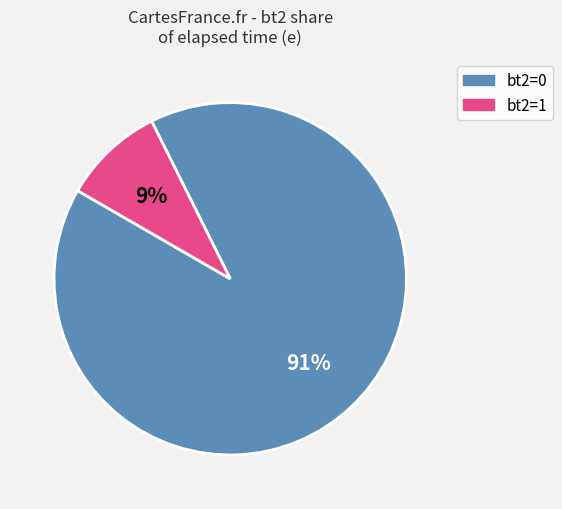

True or false: bt2=0 accounts for 99% of the total.

False